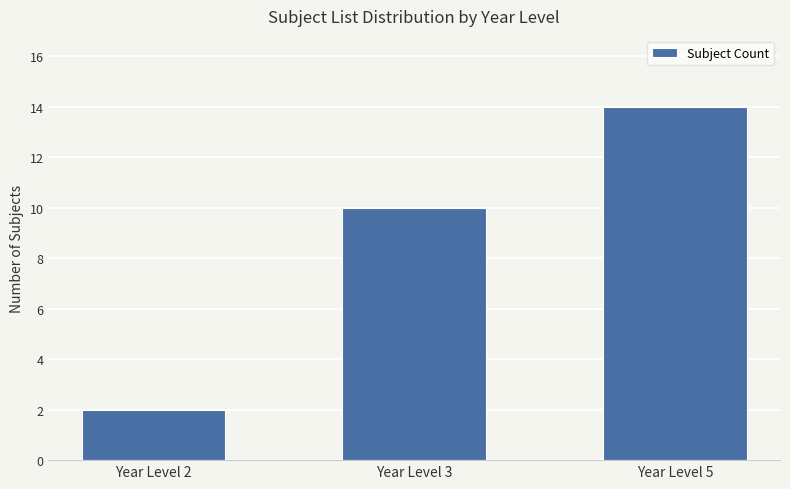

The chart shows a value of 14 at Year Level 5. True or false?

True